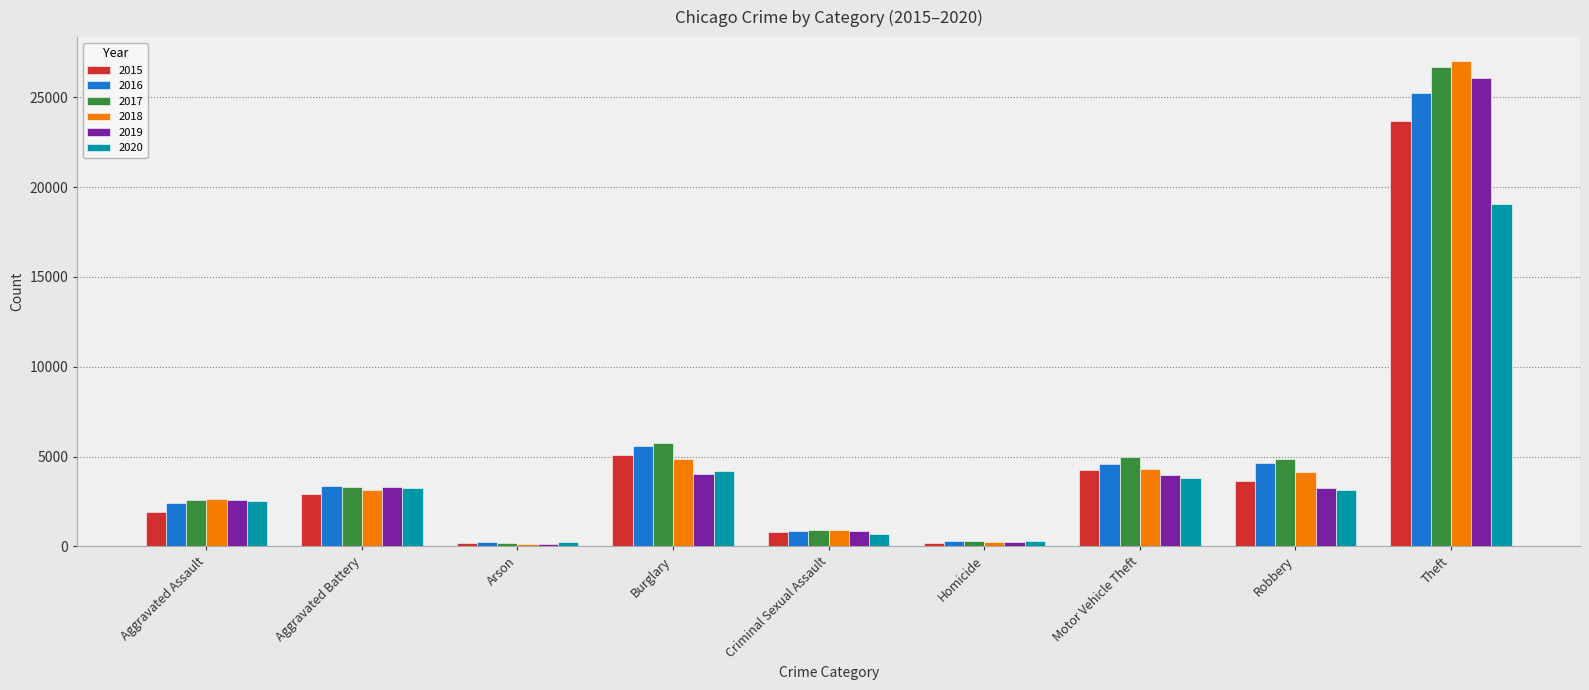

The 2020 series shows 6398 at Motor Vehicle Theft. True or false?

False